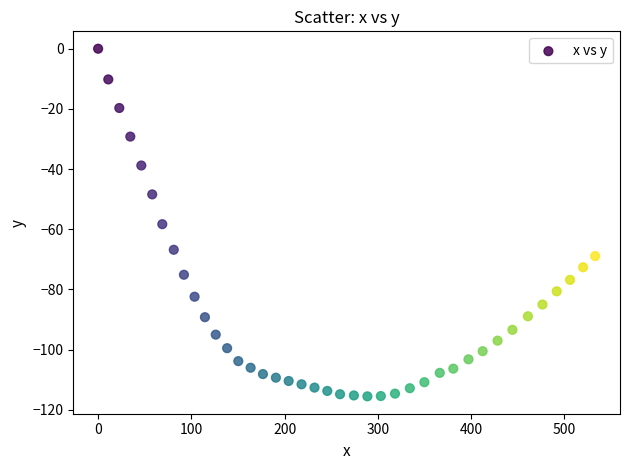

What is the range of Y values (max minus min)?

115.5